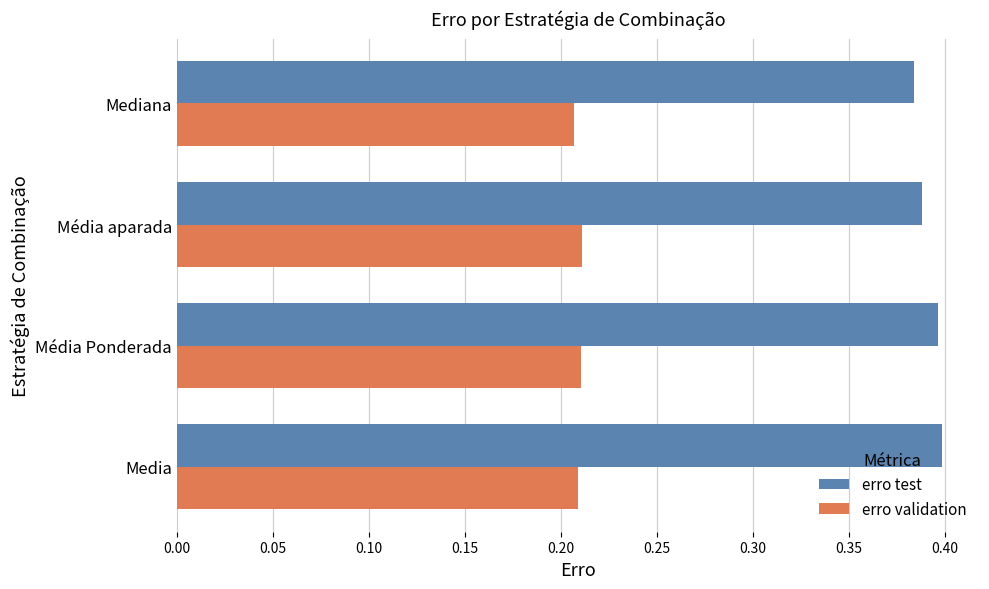

At how many categories does at least one series exceed 0?

4